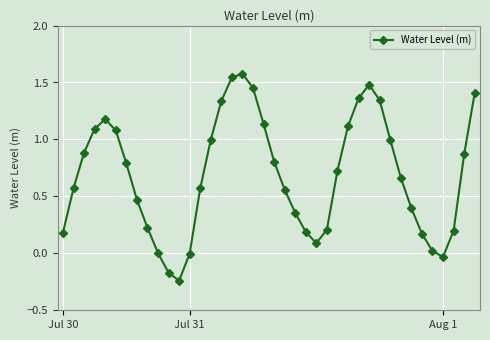

What is the maximum value shown in the chart?

1.6